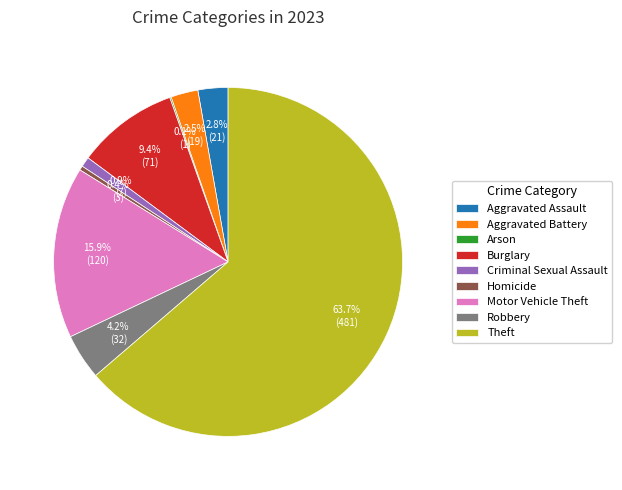

Which category has the biggest portion of the pie?

Theft